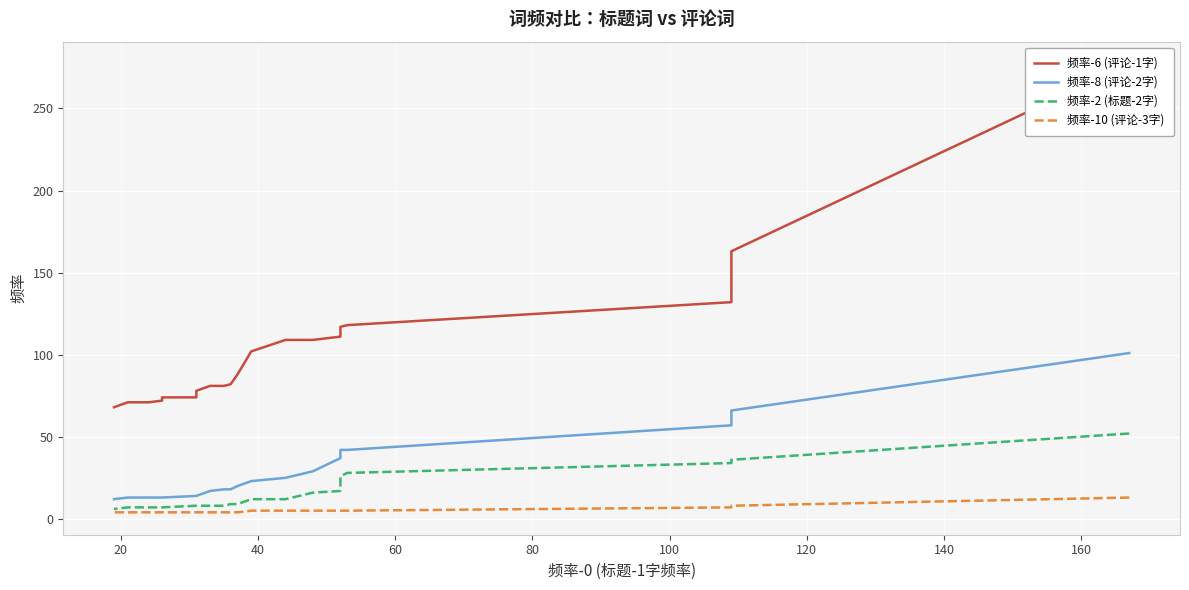

What are all the series names shown in the legend?

频率-6 (评论-1字), 频率-8 (评论-2字), 频率-2 (标题-2字), 频率-10 (评论-3字)